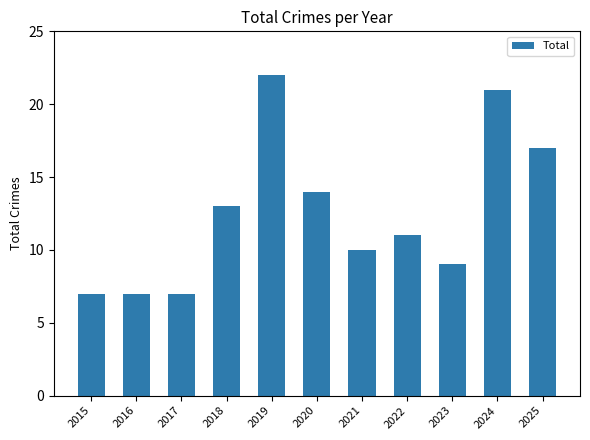

What is the ratio of the value at 2017 to the value at 2019?

0.3